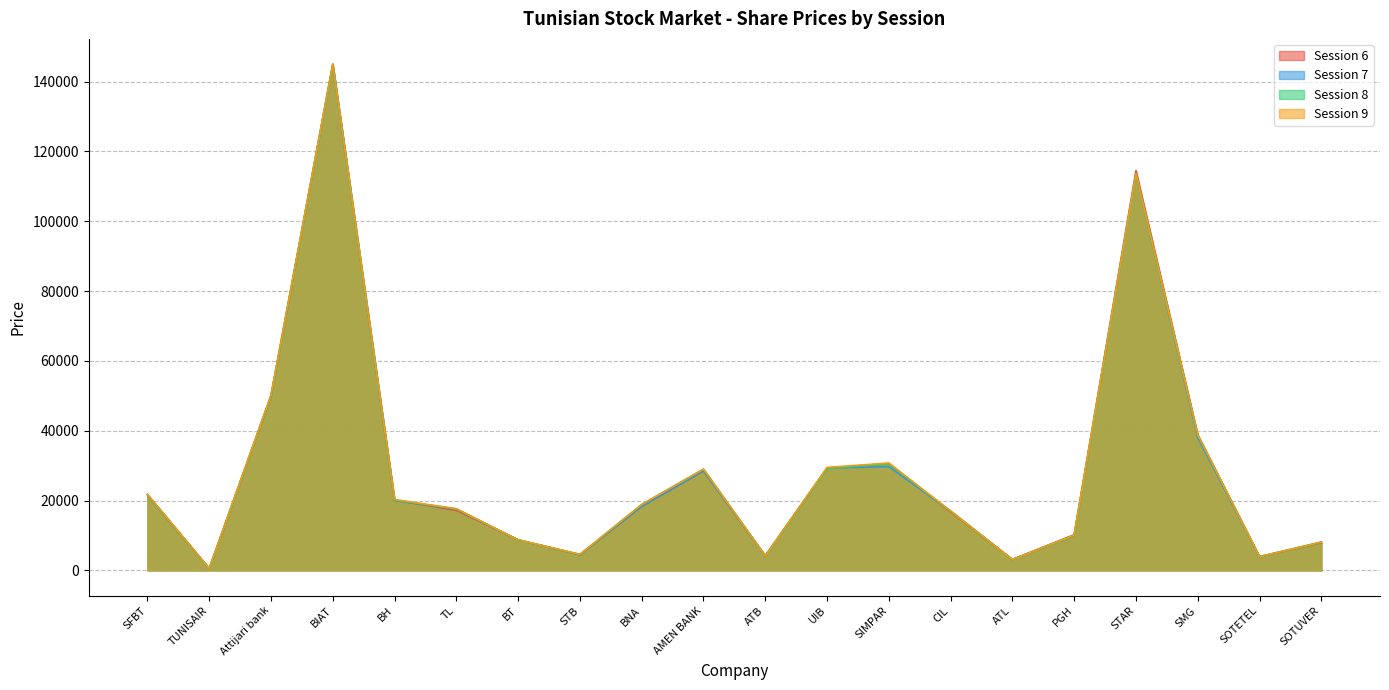

What is the label of the 11th point from the right?

AMEN BANK